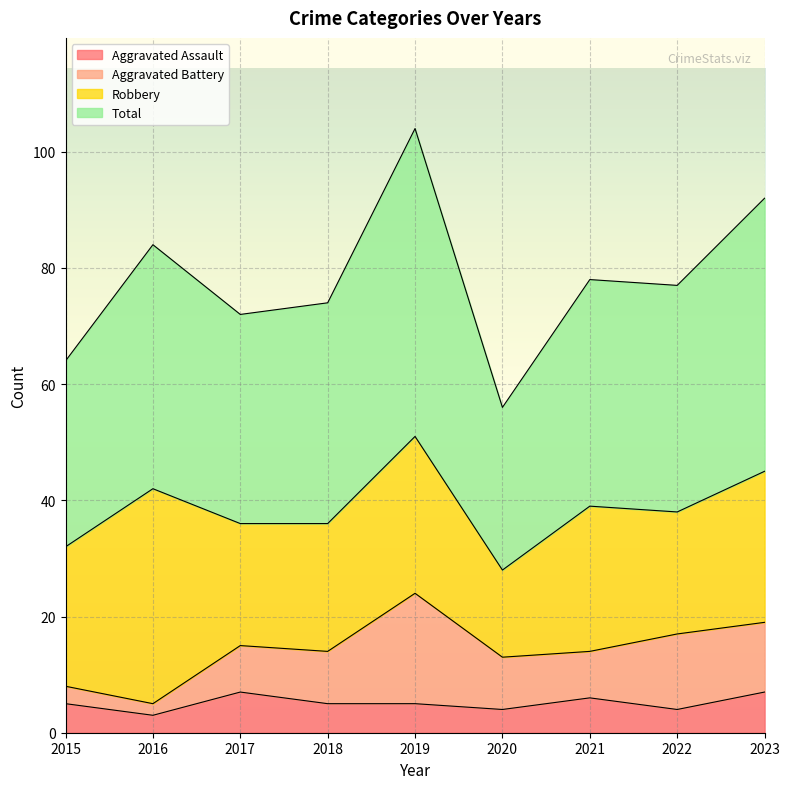

What is the approximate value of Aggravated Assault at 2019?

5